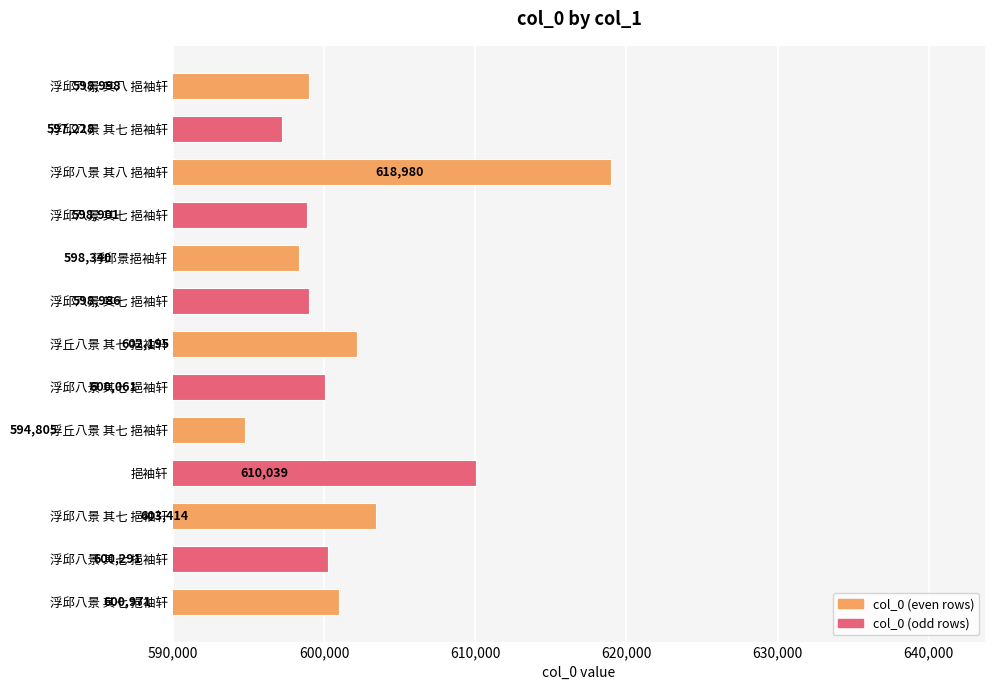

Does the chart contain any negative values?

No